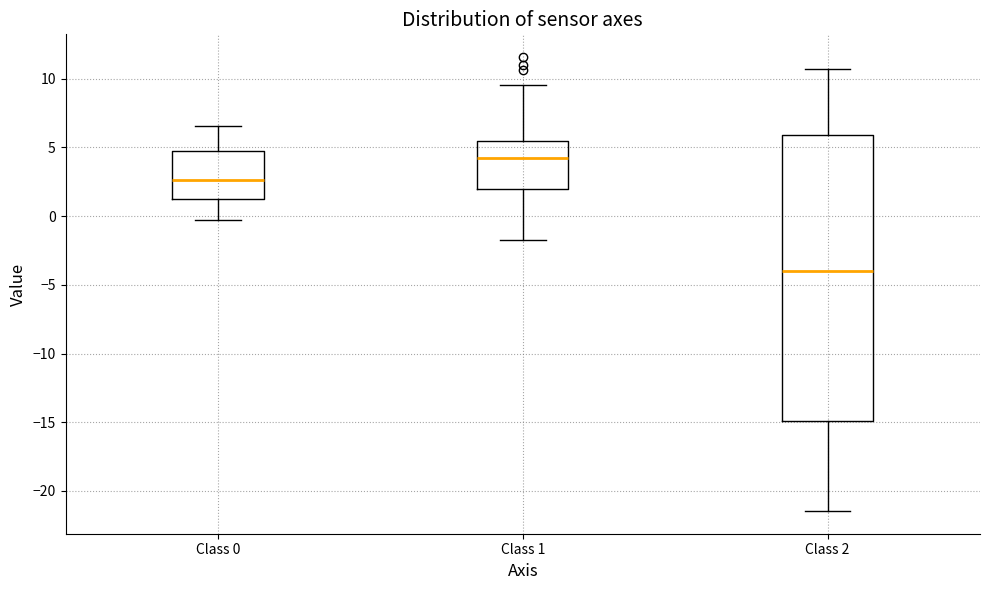

Reading left to right, read every box against the y-axis: the position of its median line, the range the box covers, and the ends of its whiskers. The values are not printed on the chart, so give them approximately, as read against the axis.

Class 0: median 2.5, box 1.5 to 5.0, whiskers 0.0 to 6.5
Class 1: median 4.0, box 2.0 to 5.5, whiskers -2.0 to 9.5
Class 2: median -4.0, box -15.0 to 6.0, whiskers -21.5 to 10.5